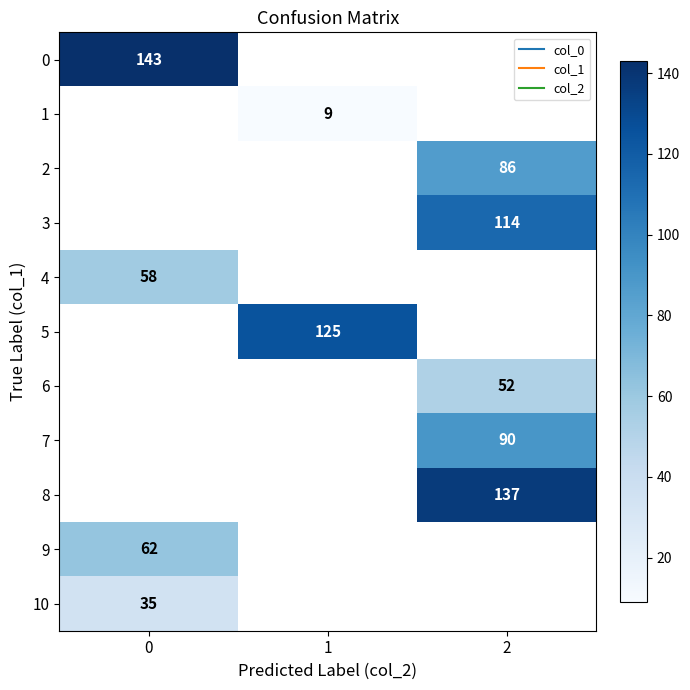

Rank the categories by 3 value from lowest to highest.

0, 1, 2